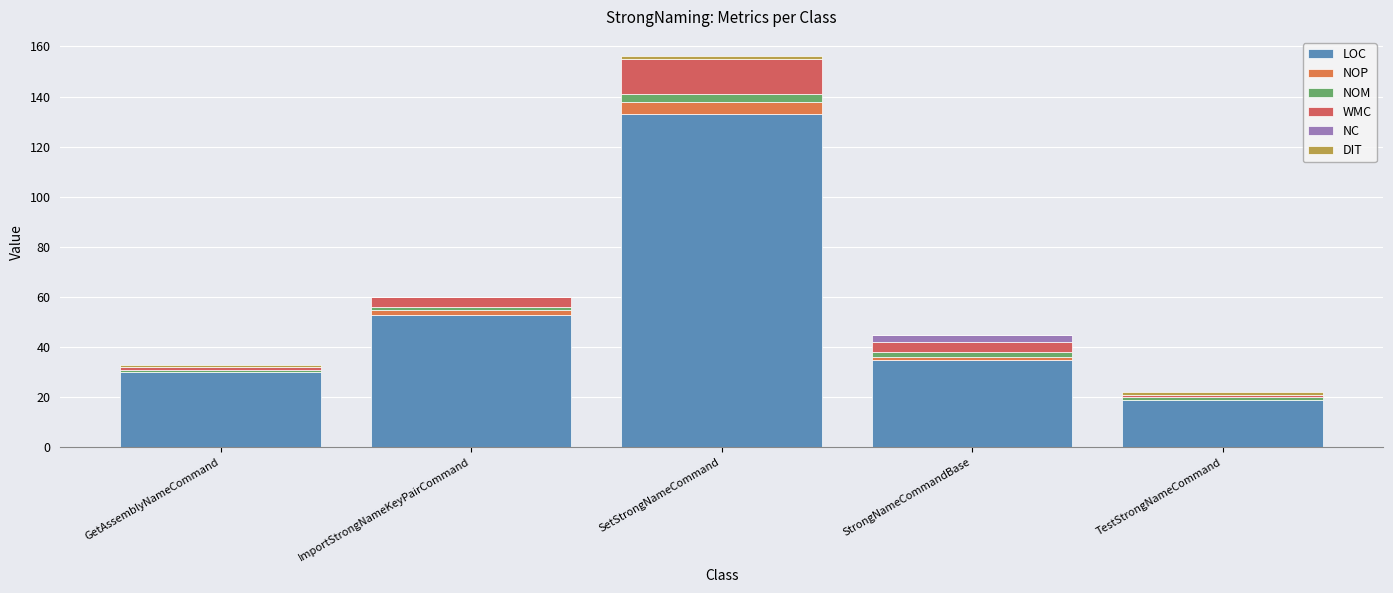

At which category is the sum across all series the highest?

SetStrongNameCommand